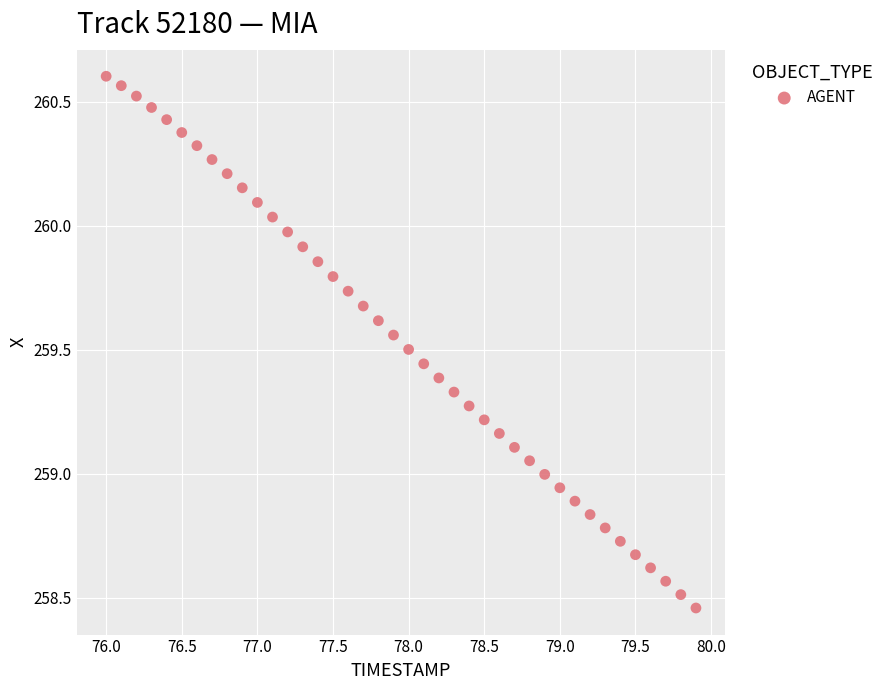

What is the range of X values (max minus min)?

3.9